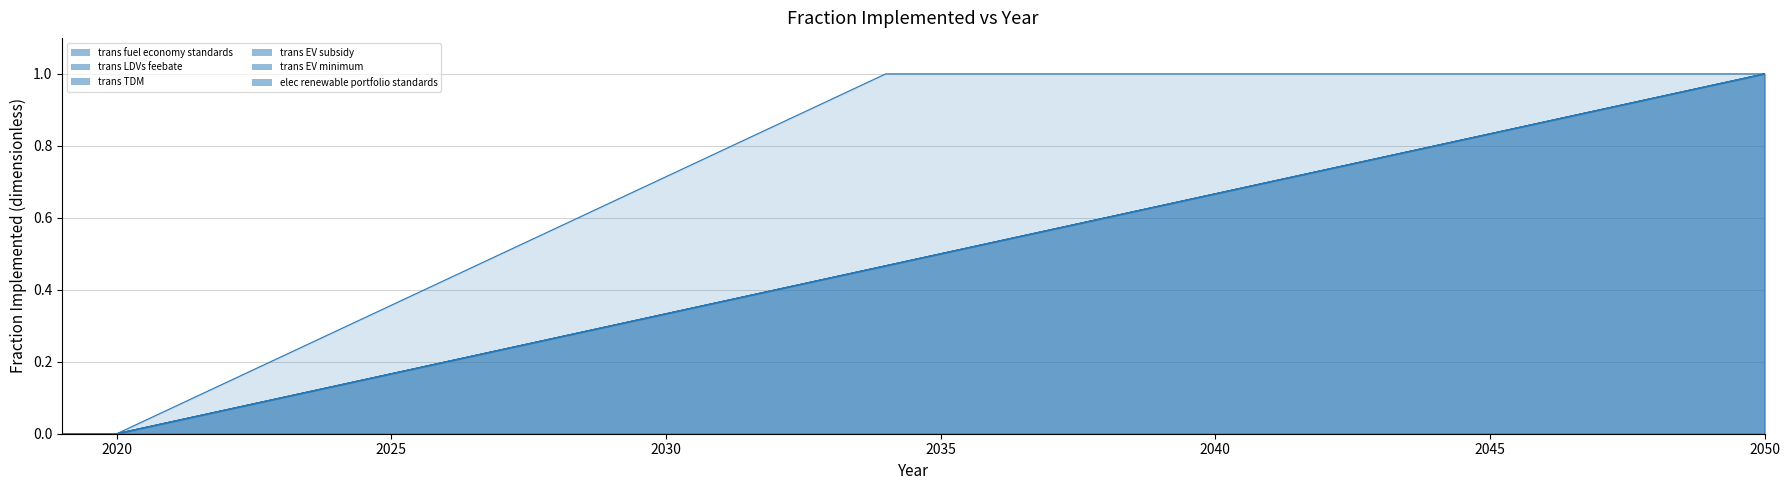

What is the total value across all series at 2038?

4.0